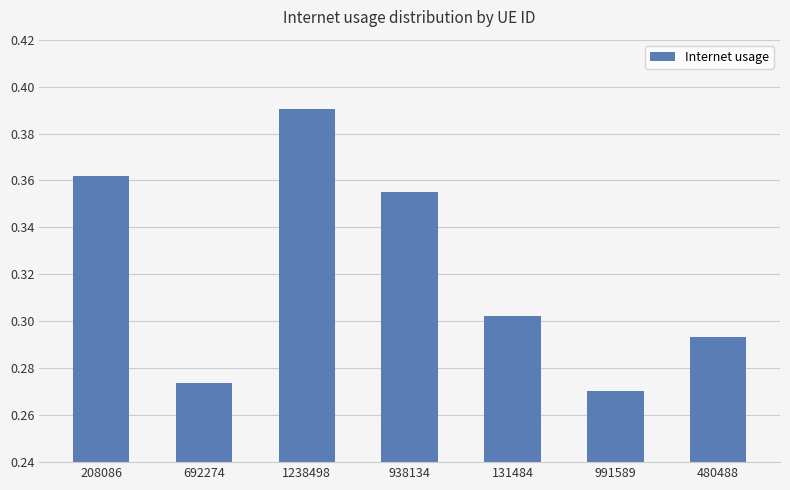

Between 480488 and 938134, which is larger?

938134